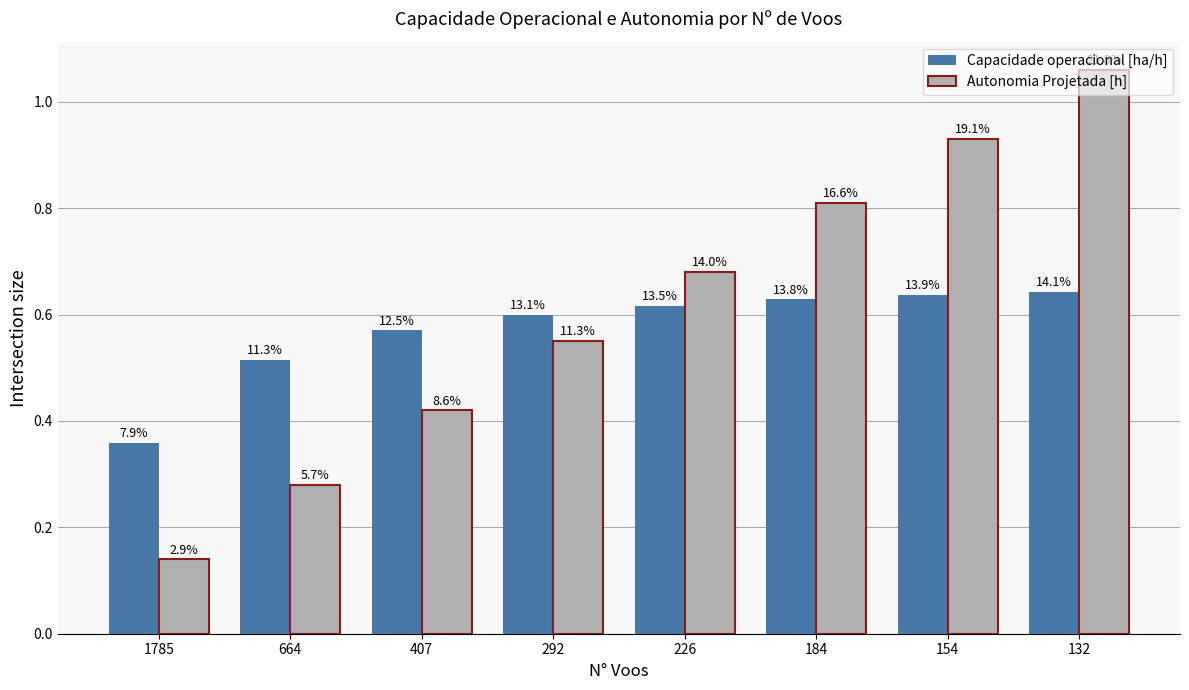

At which category does the chart reach its peak across all series?

132